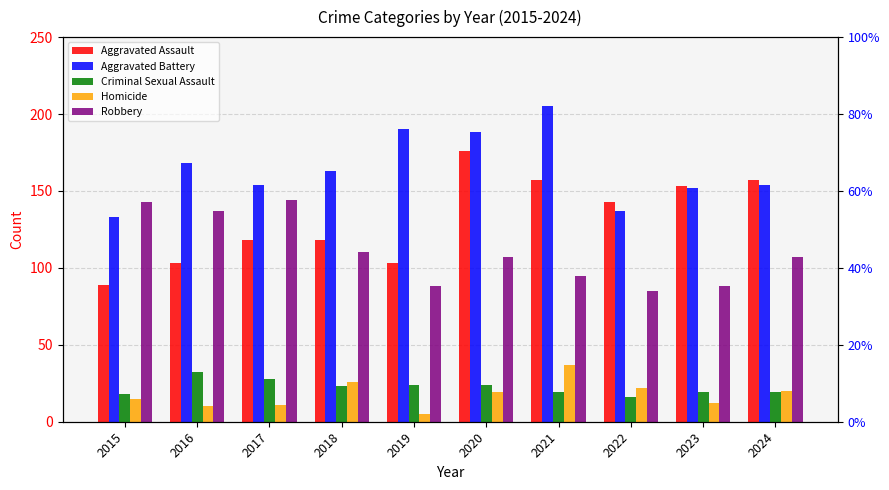

How many values in the Homicide series exceed 19?

4